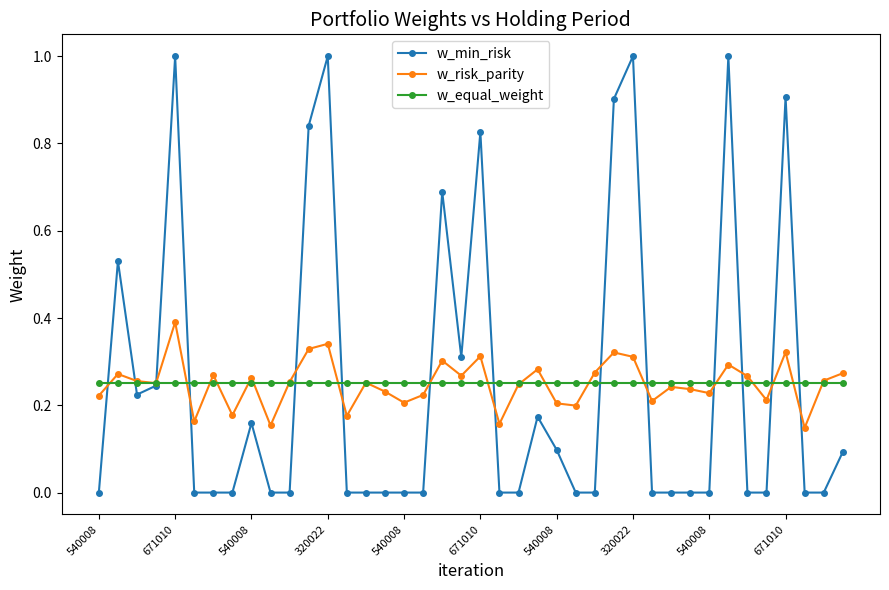

Which series has the largest range (max minus min)?

w_min_risk